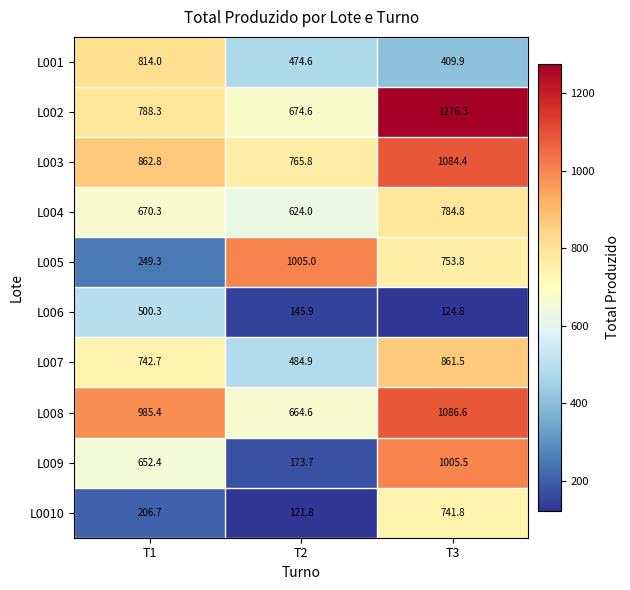

Which category has the lowest value across all series?

T2